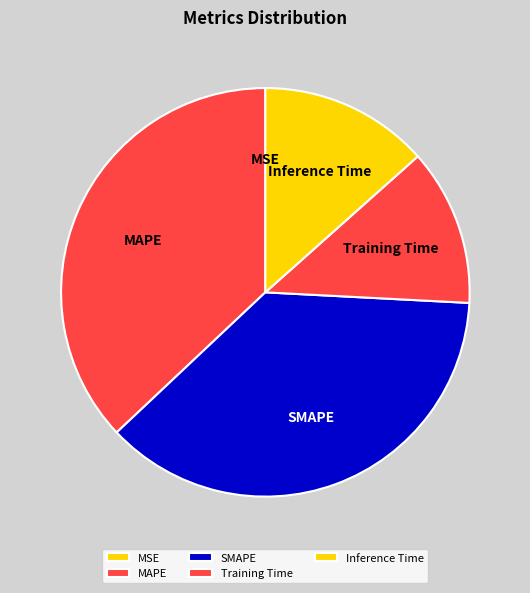

True or false: Inference Time accounts for 13% of the total.

True